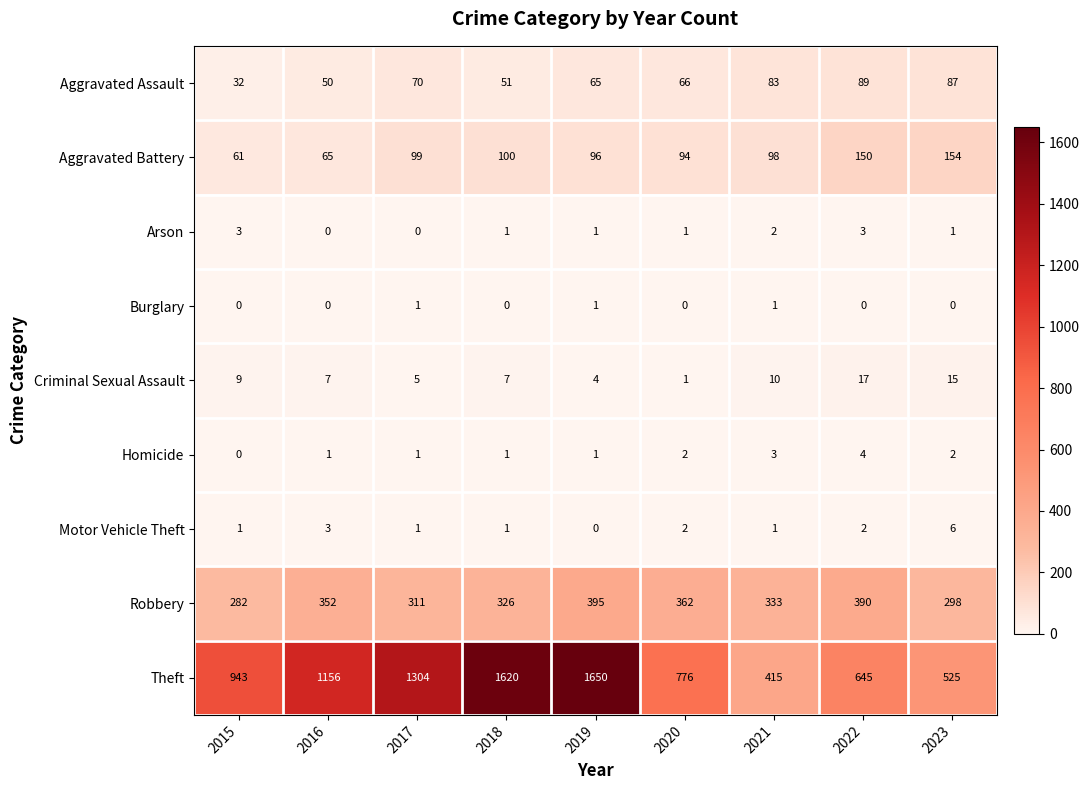

How many values in Motor Vehicle Theft are above zero?

8